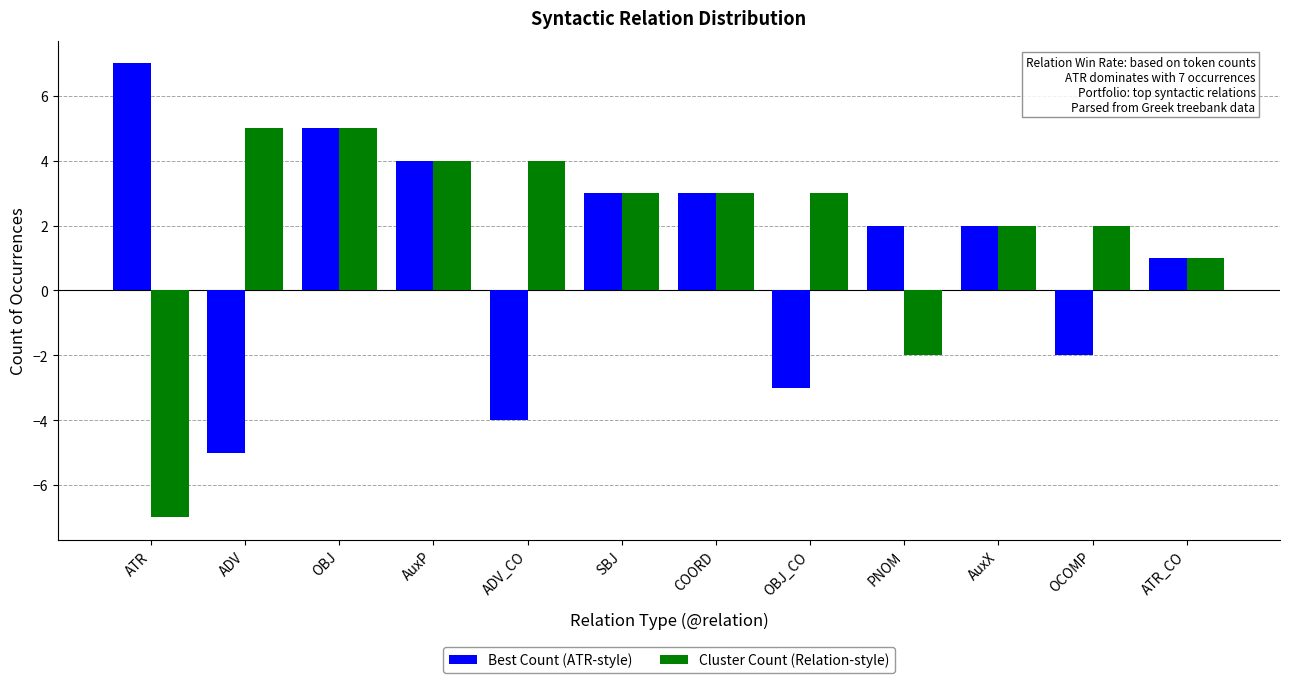

List the series in order of their peak value, lowest first.

Cluster Count (Relation-style), Best Count (ATR-style)